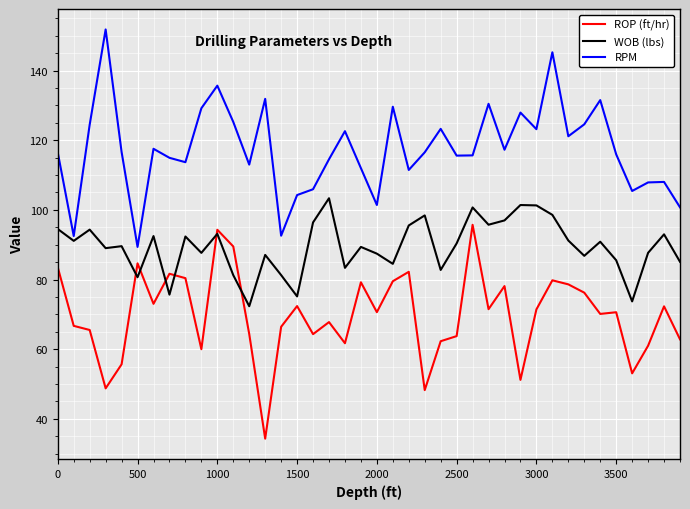

True or false: RPM and ROP (ft/hr) cross at least once.

False